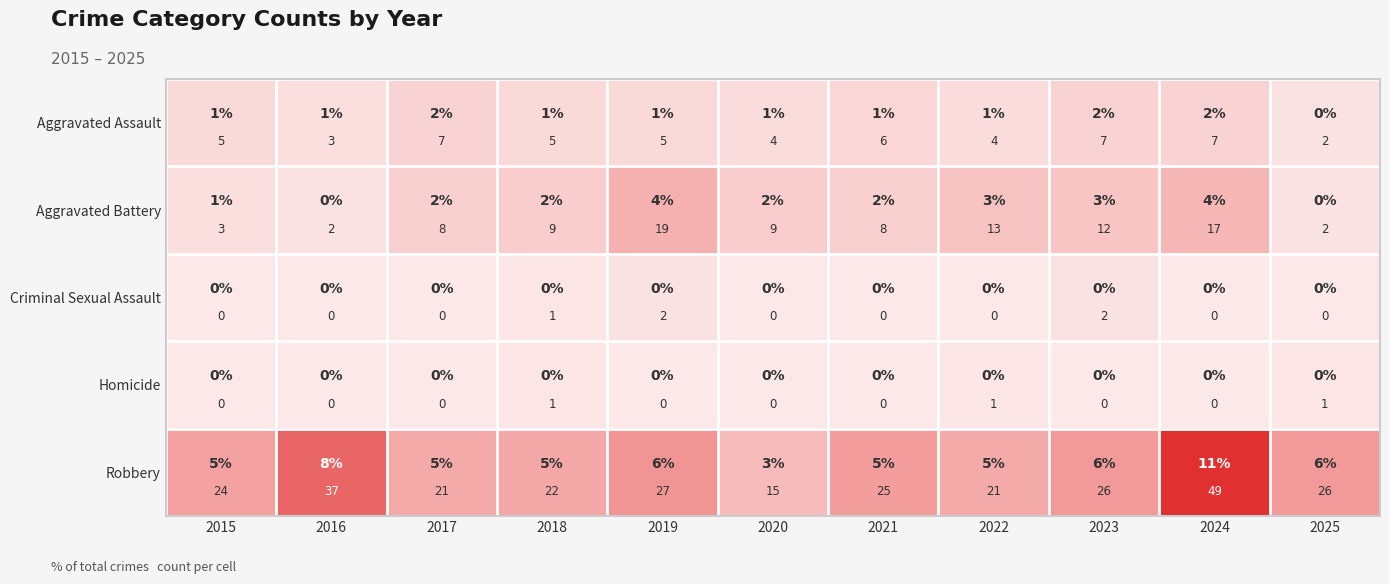

The Aggravated Battery series shows 5 at 2018. True or false?

False